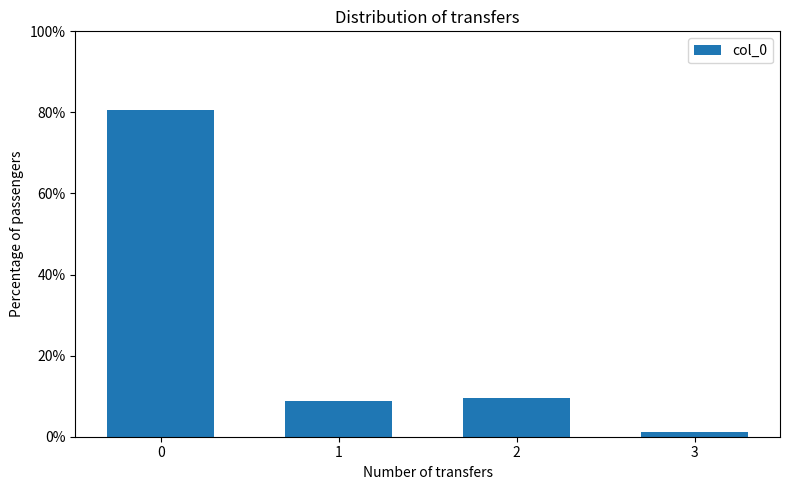

What value does the data have at 1?

8.7